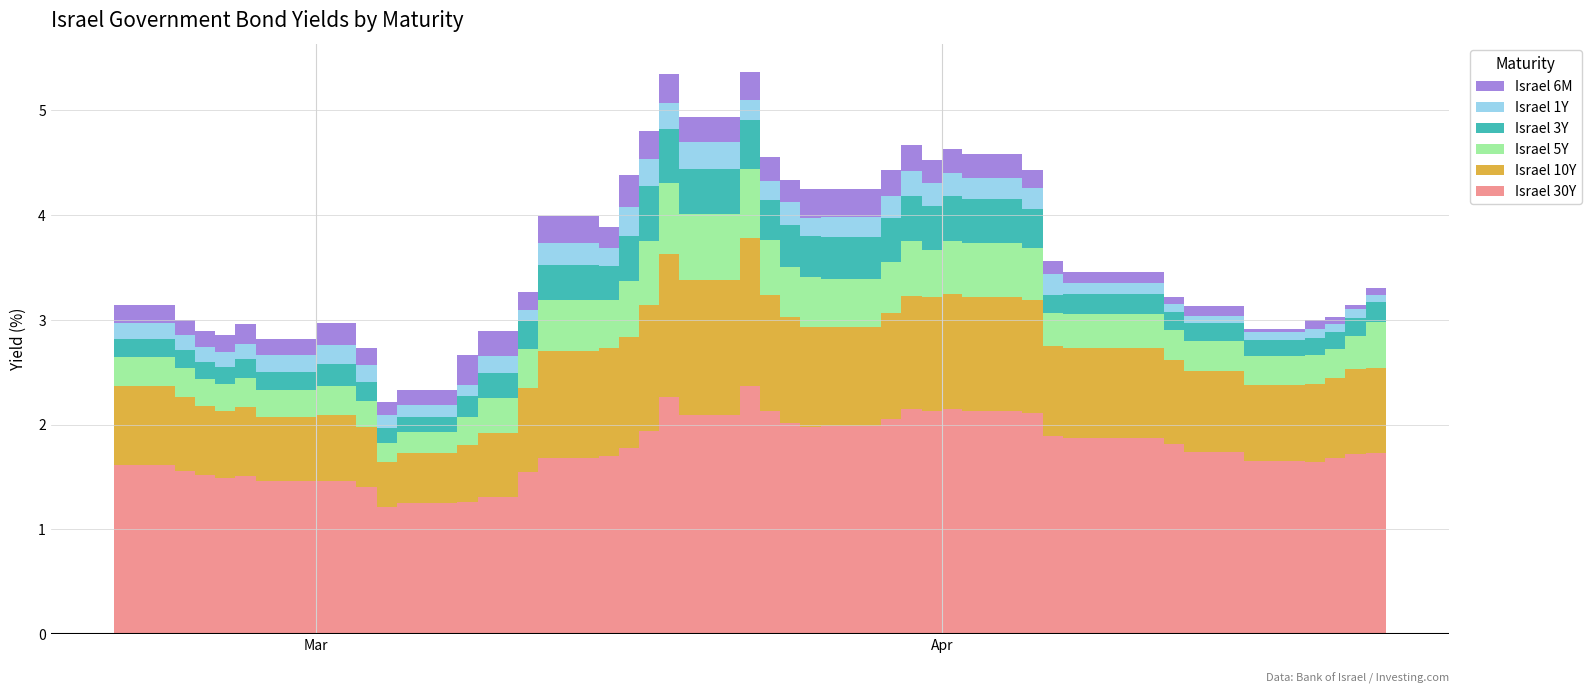

Reading right to left, transcribe all the data shown in this chart.

Israel 30Y: 1.7	1.7	1.7	1.7	1.6	1.7	1.7	1.8	1.9	1.9	2.1	2.1	2.2	2.1	2.1	2.0	2.0	2.0	2.0	2.1	2.4	2.1	2.3	1.9	1.8	1.7	1.7	1.5	1.3	1.3	1.3	1.2	1.4	1.5	1.5	1.5	1.5	1.5	1.6	1.6
Israel 10Y: 0.8	0.8	0.8	0.8	0.7	0.7	0.8	0.8	0.9	0.9	1.1	1.1	1.1	1.1	1.1	1.0	0.9	0.9	1.0	1.1	1.4	1.3	1.4	1.2	1.1	1.0	1.0	0.8	0.6	0.5	0.5	0.4	0.6	0.6	0.6	0.7	0.6	0.7	0.7	0.8
Israel 5Y: 0.4	0.4	0.3	0.3	0.3	0.3	0.3	0.3	0.3	0.3	0.5	0.5	0.5	0.5	0.5	0.5	0.5	0.5	0.5	0.5	0.7	0.6	0.7	0.6	0.5	0.5	0.5	0.4	0.3	0.3	0.2	0.2	0.2	0.3	0.3	0.3	0.3	0.3	0.3	0.3
Israel 3Y: 0.2	0.2	0.2	0.2	0.2	0.2	0.2	0.2	0.2	0.2	0.4	0.4	0.4	0.4	0.4	0.4	0.4	0.4	0.4	0.4	0.5	0.4	0.5	0.5	0.4	0.3	0.3	0.3	0.2	0.2	0.1	0.1	0.2	0.2	0.2	0.2	0.2	0.2	0.2	0.2
Israel 1Y: 0.1	0.1	0.1	0.1	0.1	0.1	0.1	0.1	0.1	0.2	0.2	0.2	0.2	0.2	0.2	0.2	0.2	0.2	0.2	0.2	0.2	0.3	0.3	0.3	0.3	0.2	0.2	0.1	0.2	0.1	0.1	0.1	0.2	0.2	0.2	0.1	0.1	0.1	0.1	0.1
Israel 6M: 0.1	0.1	0.0	0.1	0.1	0.0	0.1	0.1	0.1	0.1	0.2	0.2	0.2	0.2	0.2	0.2	0.3	0.3	0.2	0.2	0.3	0.2	0.3	0.3	0.3	0.2	0.3	0.2	0.2	0.3	0.1	0.1	0.2	0.2	0.2	0.2	0.2	0.2	0.1	0.2